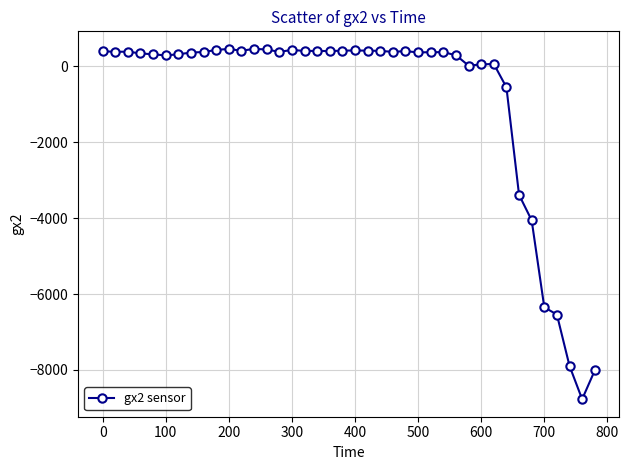

True or false: the data has more than 1 interior local peaks.

True